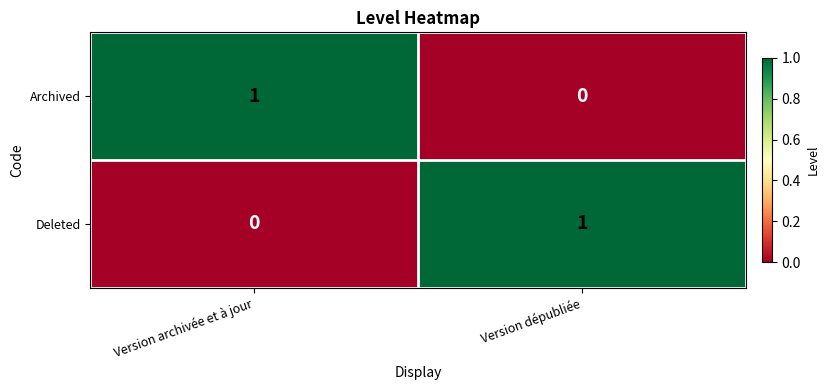

The value of Deleted at Version archivée et à jour is 0. True or false?

True